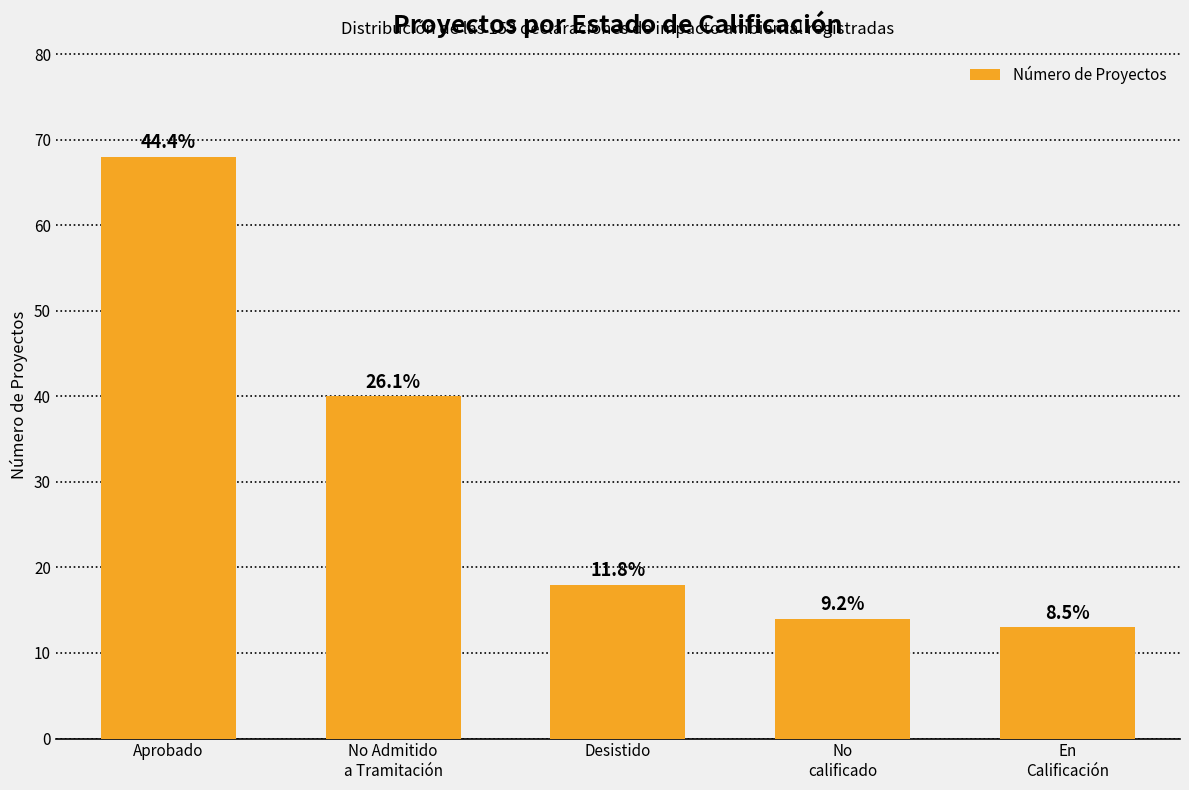

At which label is the value closest to 40?

No Admitido
a Tramitación